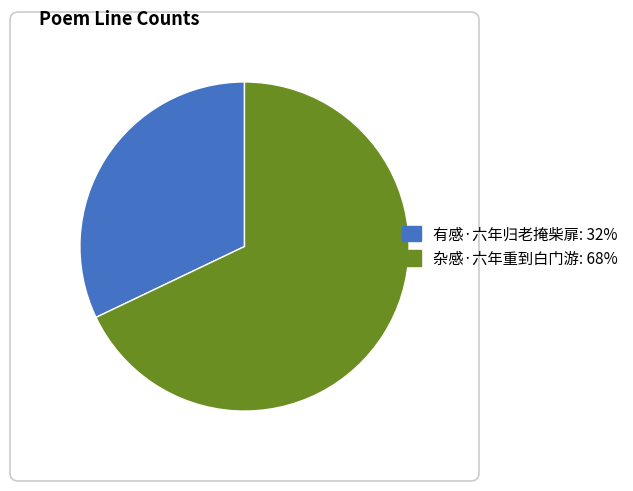

What is the majority slice?

杂感·六年重到白门游